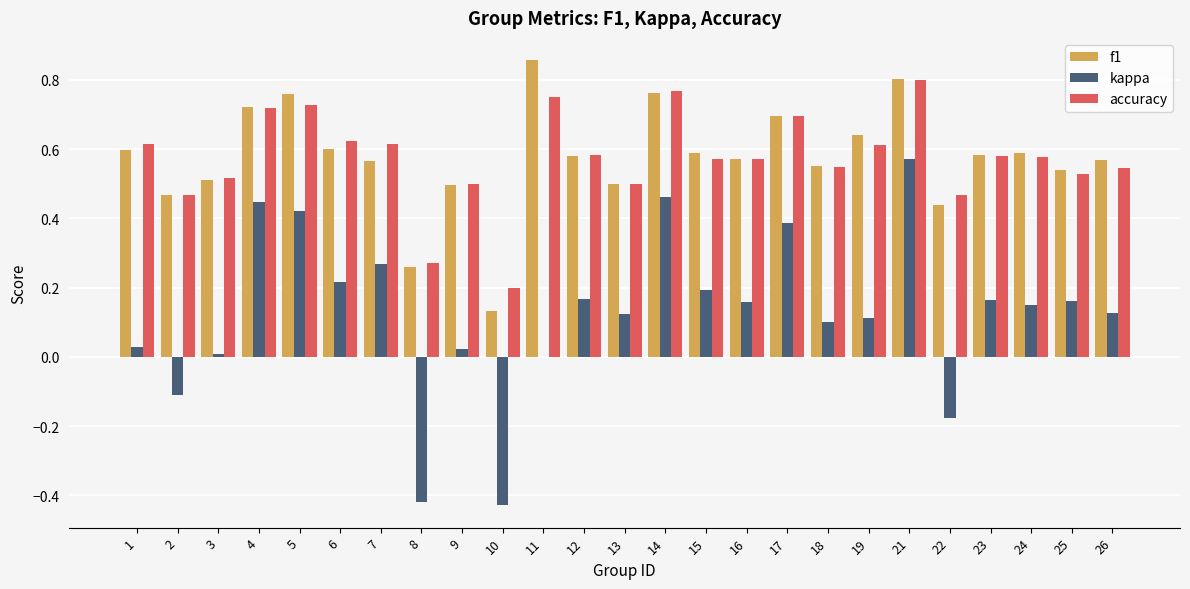

The value of accuracy at 14 is 0.4. True or false?

False